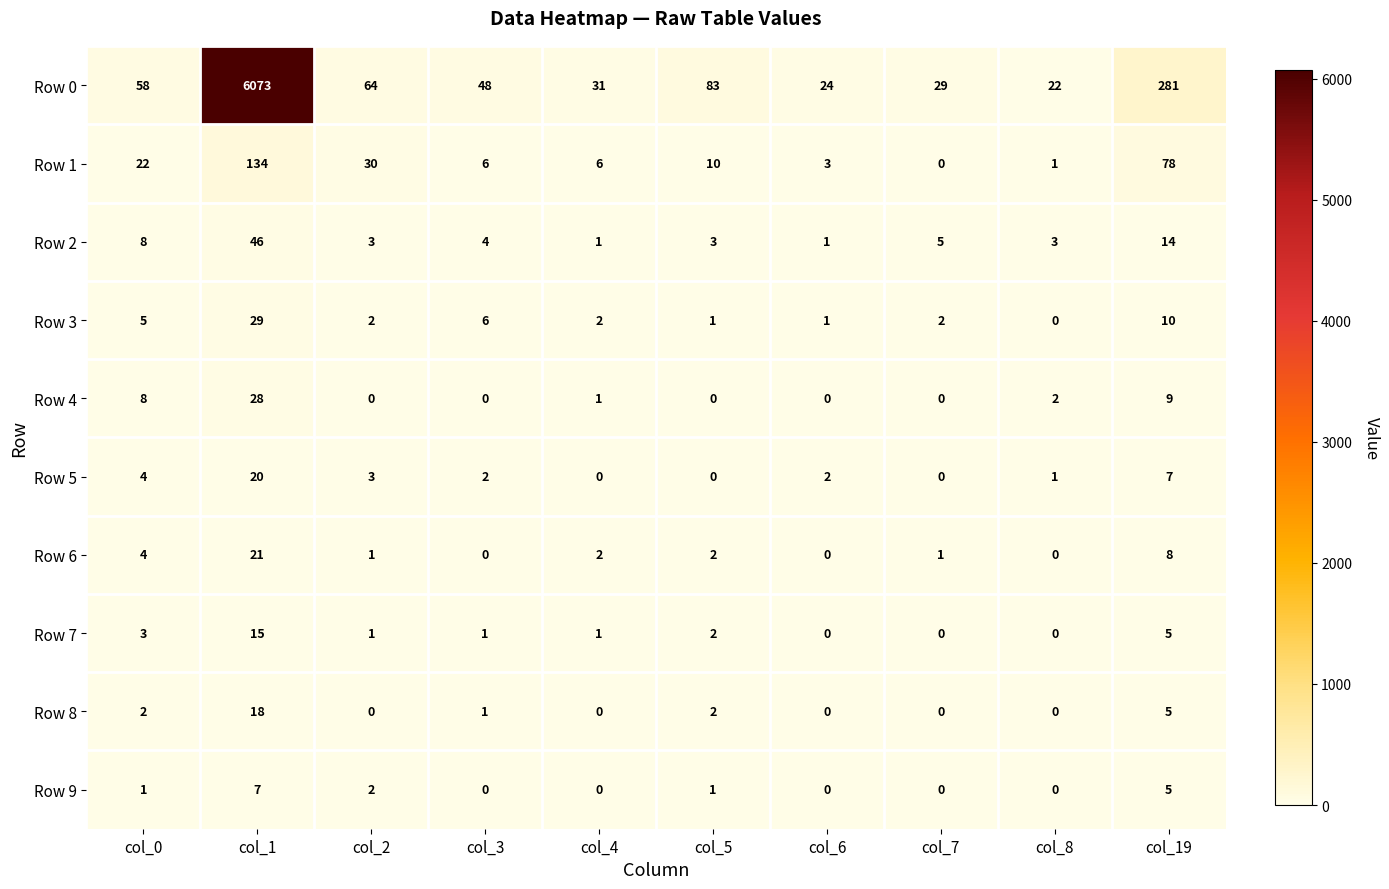

At how many categories does at least one series exceed 882?

1